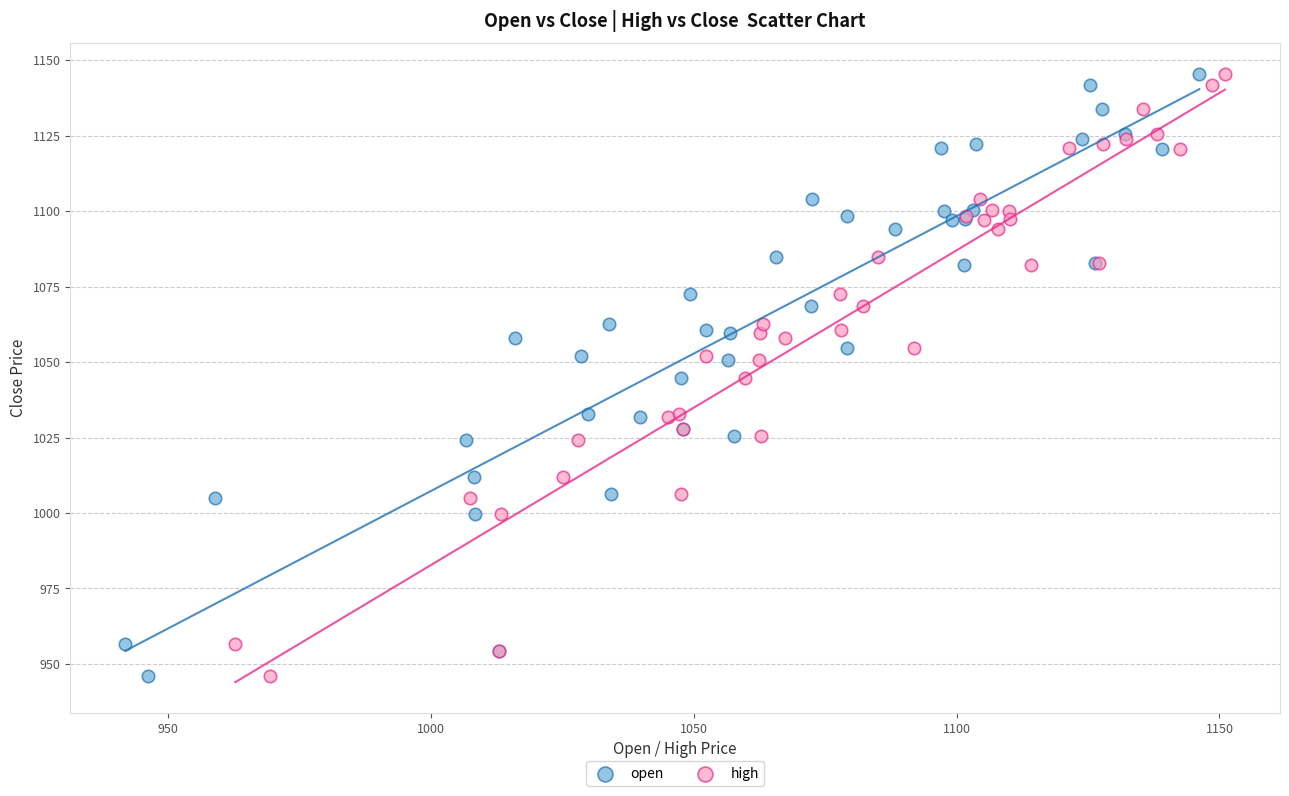

What are all the series names shown in the legend?

open, high